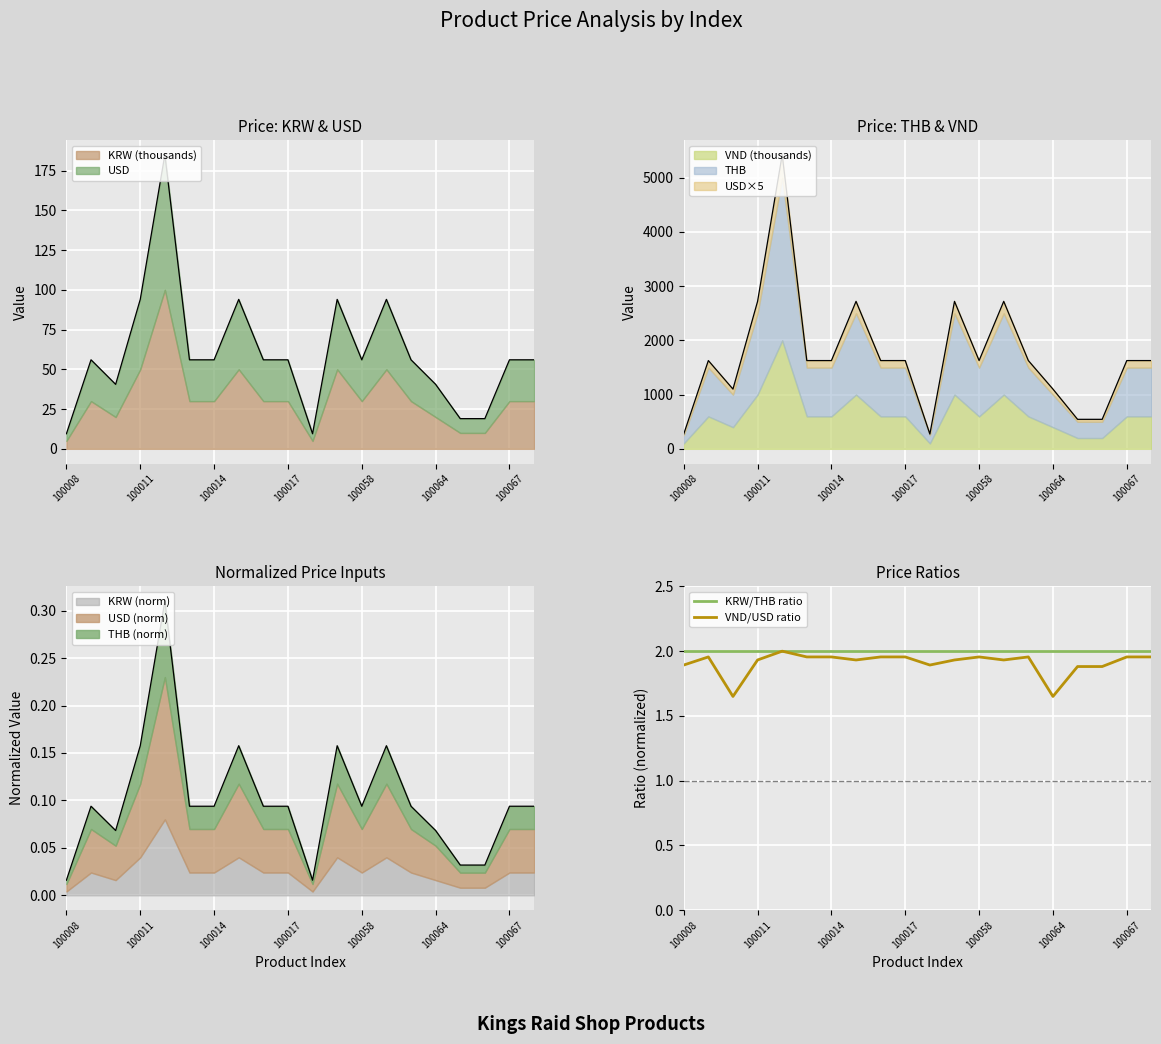

What is the value of the VND/USD ratio point at the 4th from the left?

1.9